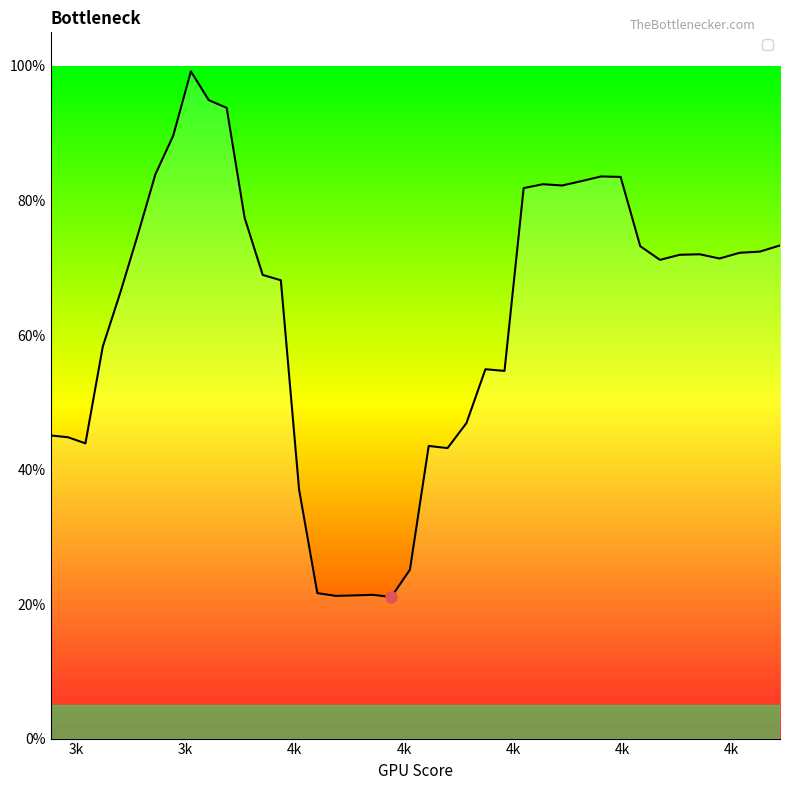

Is this an area chart (filled region under the line)?

Yes